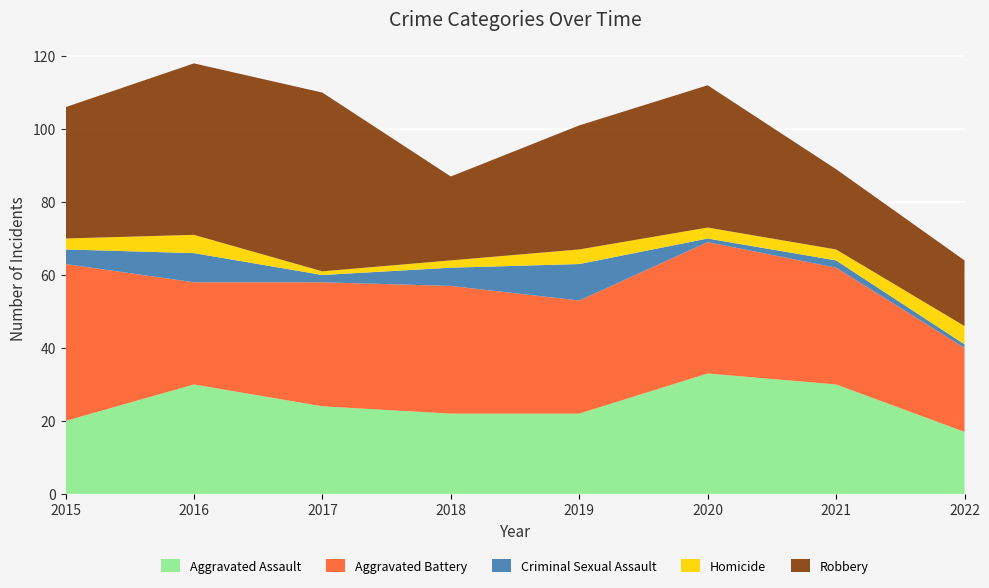

Reading right to left, what are all the values shown in this chart?

Aggravated Assault: 17	30	33	22	22	24	30	20
Aggravated Battery: 23	32	36	31	35	34	28	43
Criminal Sexual Assault: 1	2	1	10	5	2	8	4
Homicide: 5	3	3	4	2	1	5	3
Robbery: 18	22	39	34	23	49	47	36